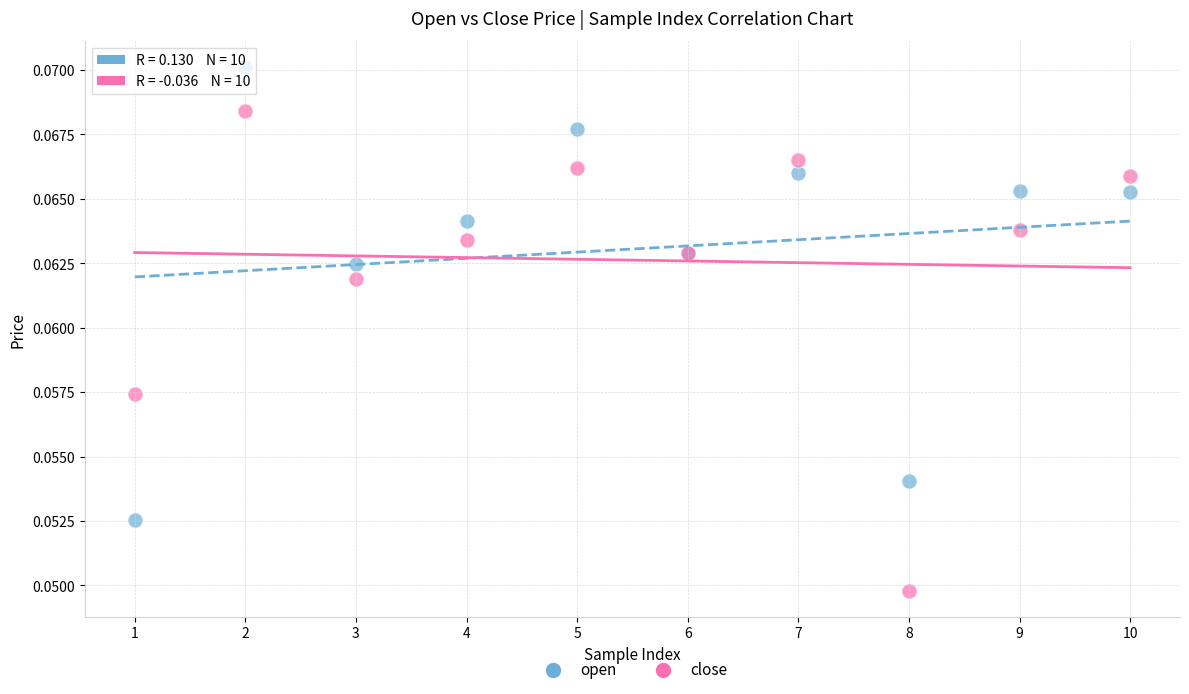

Which series contains the highest Y value?

open